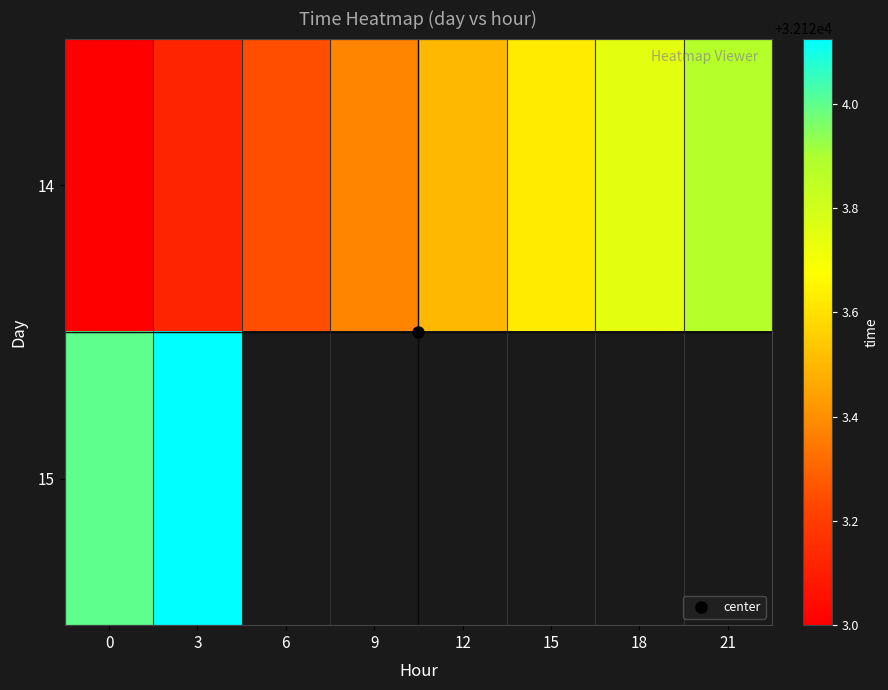

At which category is the sum across all series the highest?

3